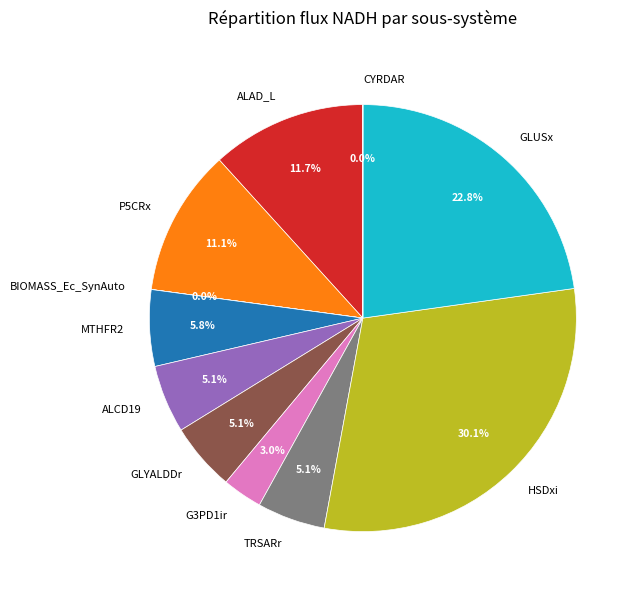

What percentage is NOT represented by ALAD_L?

88.3%